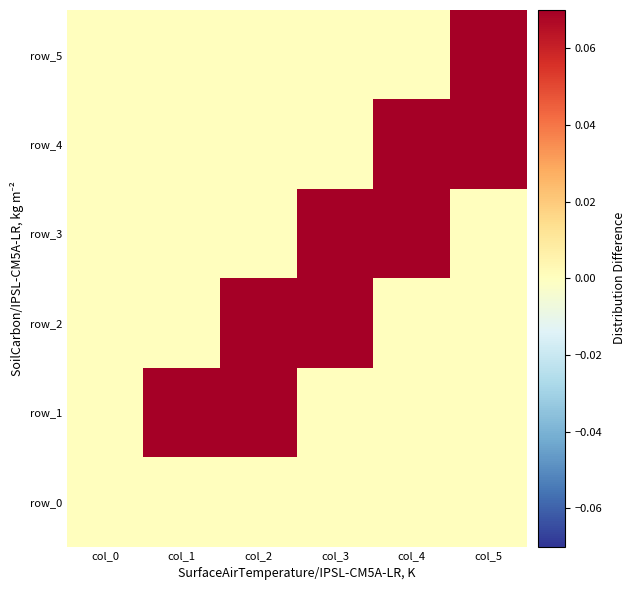

At which category is the sum across all series the highest?

col_5